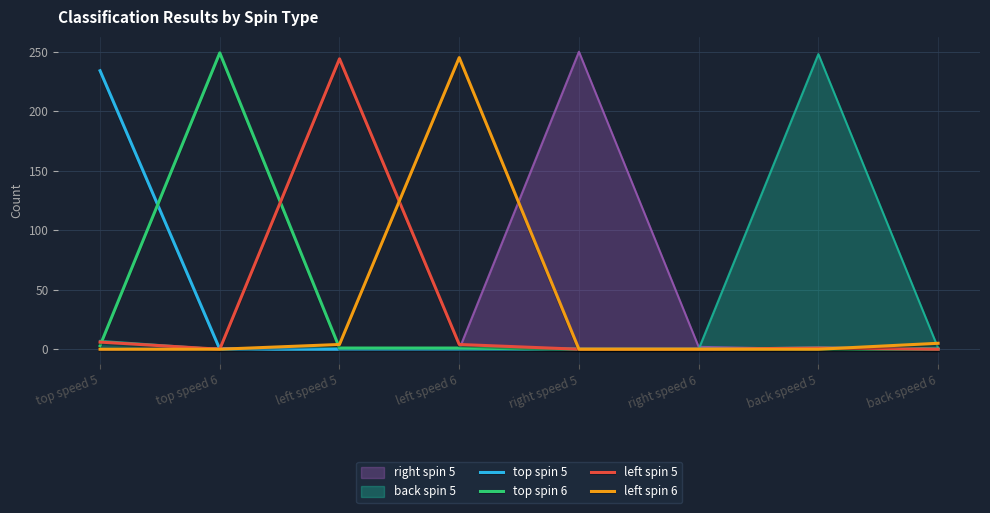

Which category has the lowest value in the top spin 5 series?

top speed 6